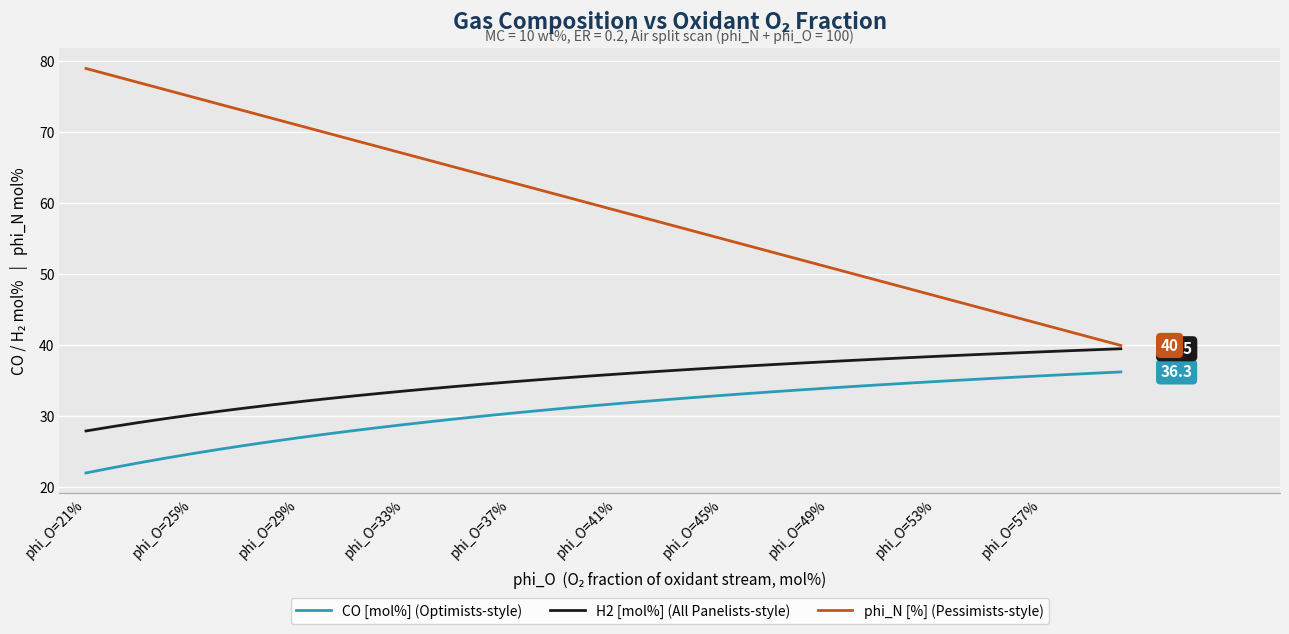

Rank the series by their maximum value, from highest to lowest.

phi_N [%] (Pessimists-style), H2 [mol%] (All Panelists-style), CO [mol%] (Optimists-style)